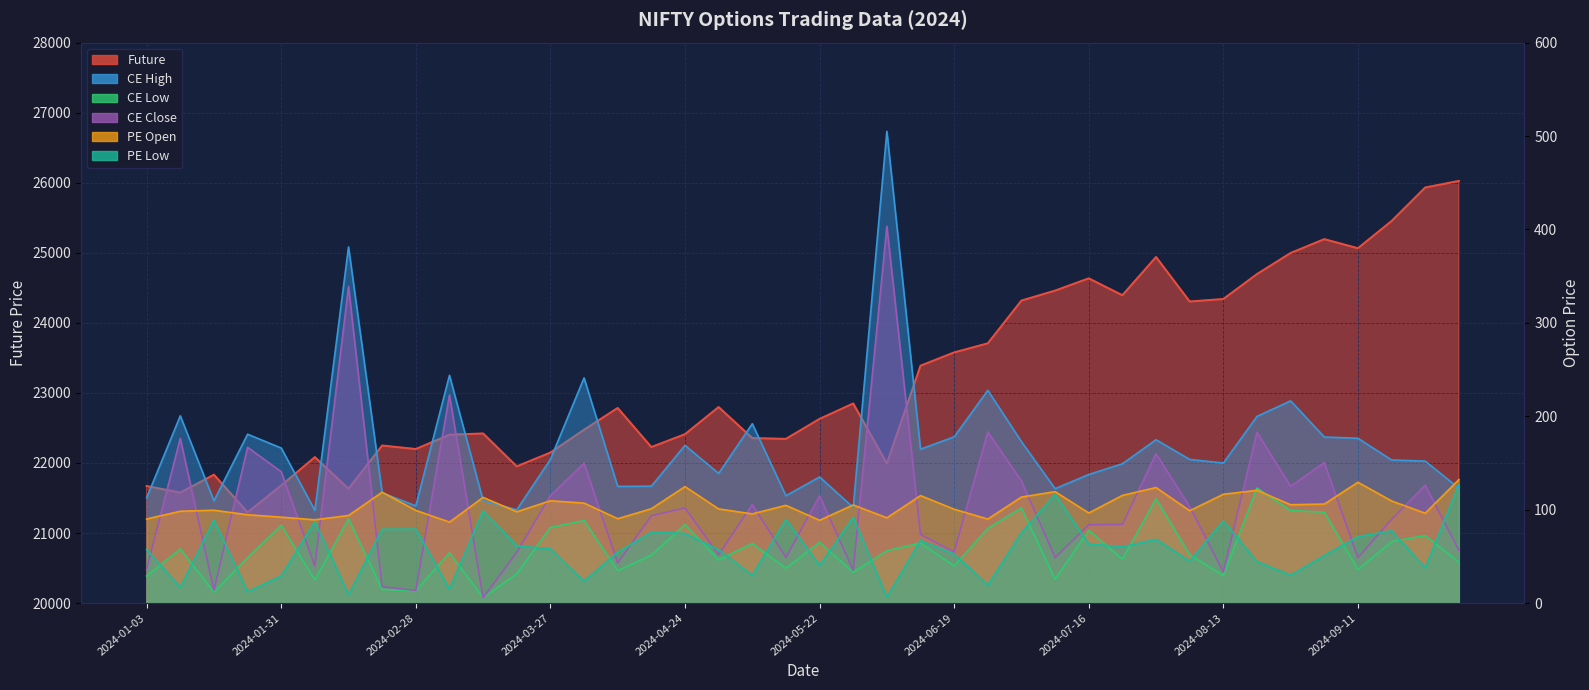

Does the chart have visible grid lines?

Yes